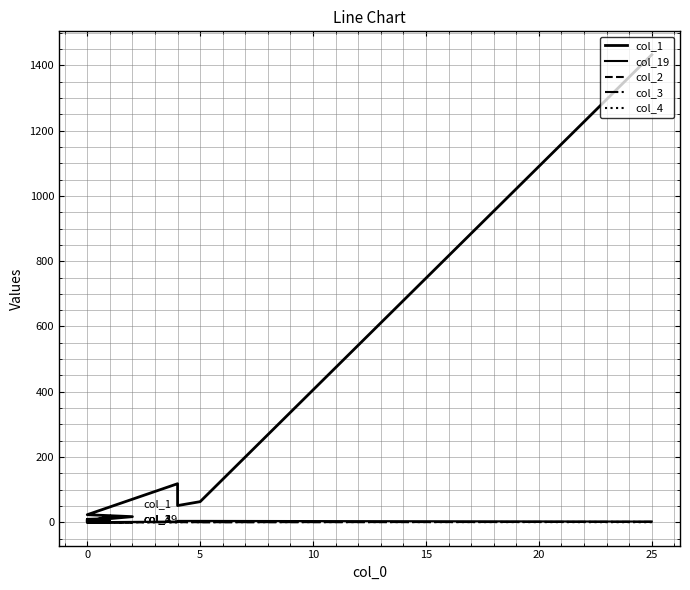

What is the spread (max minus min) of values at 5?

51